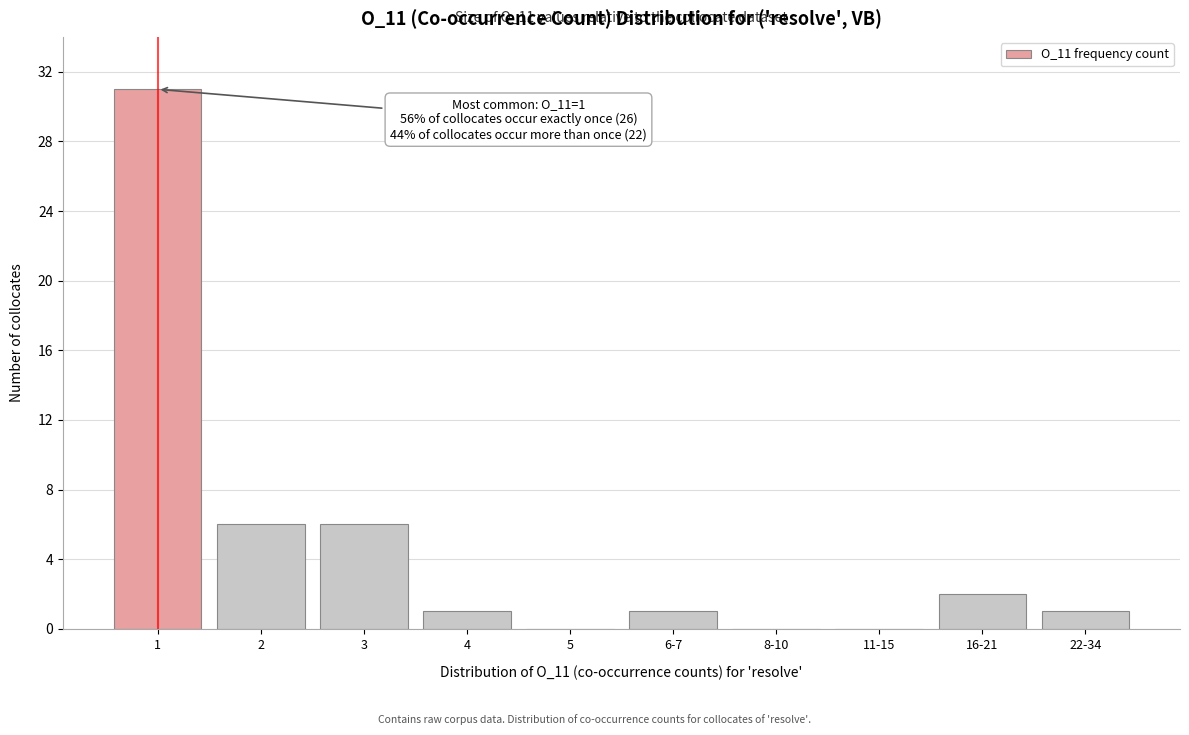

Reading left to right, transcribe all the data shown in this chart.

1=31	2=6	3=6	4=1	5=0	6-7=1	8-10=0	11-15=0	16-21=2	22-34=1